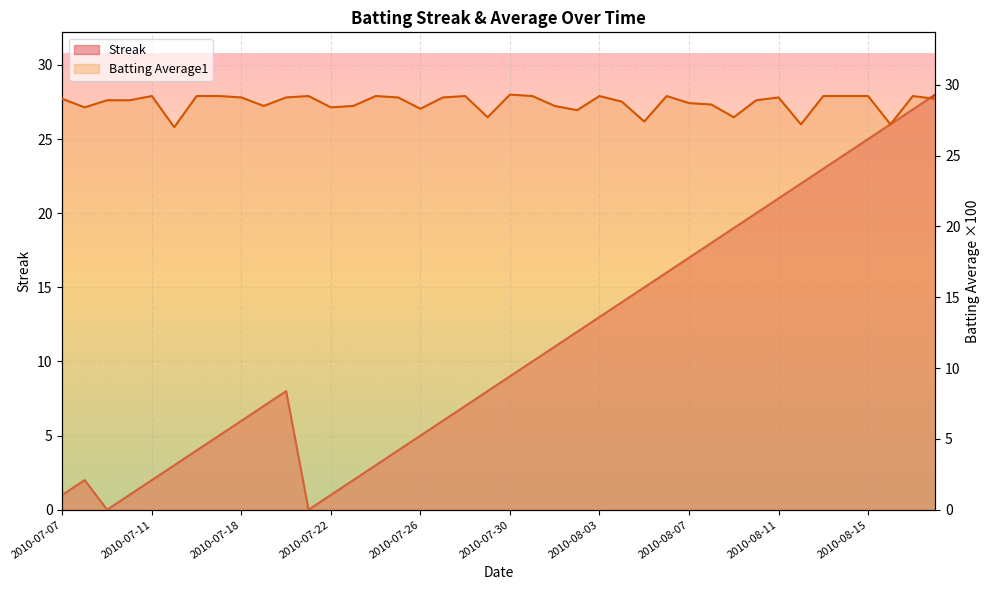

The value of Streak at 2010-08-02 is 12.0. True or false?

True